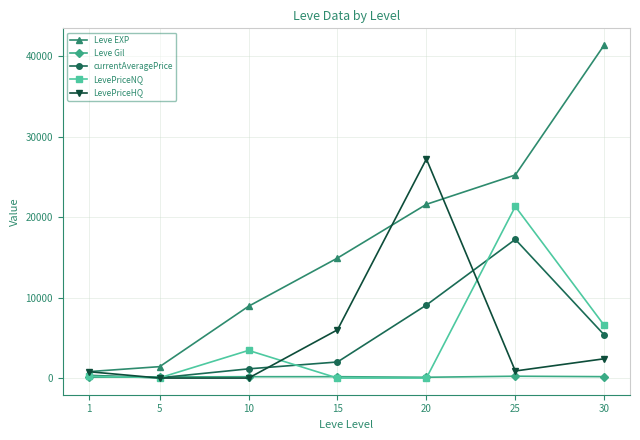

True or false: LevePriceNQ has more than 2 interior local peaks.

False